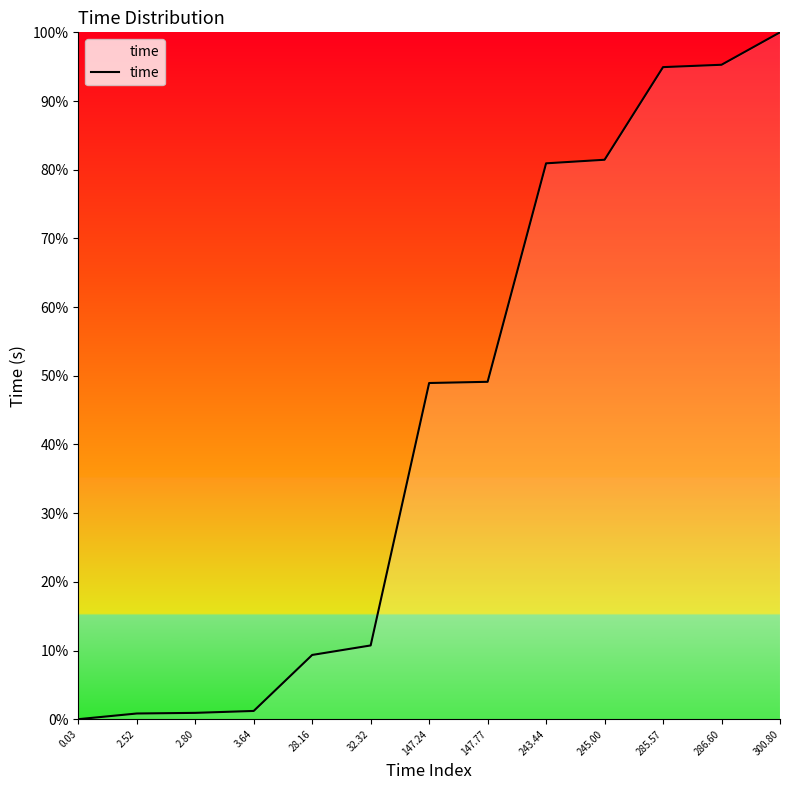

Where does the data first go above 147?

147.24